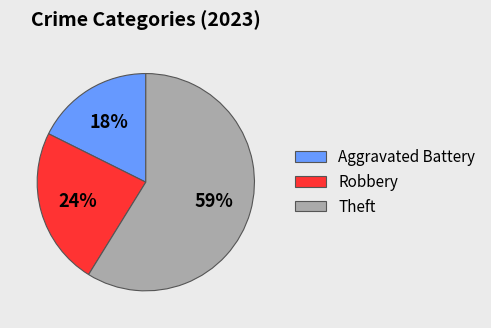

Combined, do Robbery and Theft account for over 50%?

Yes